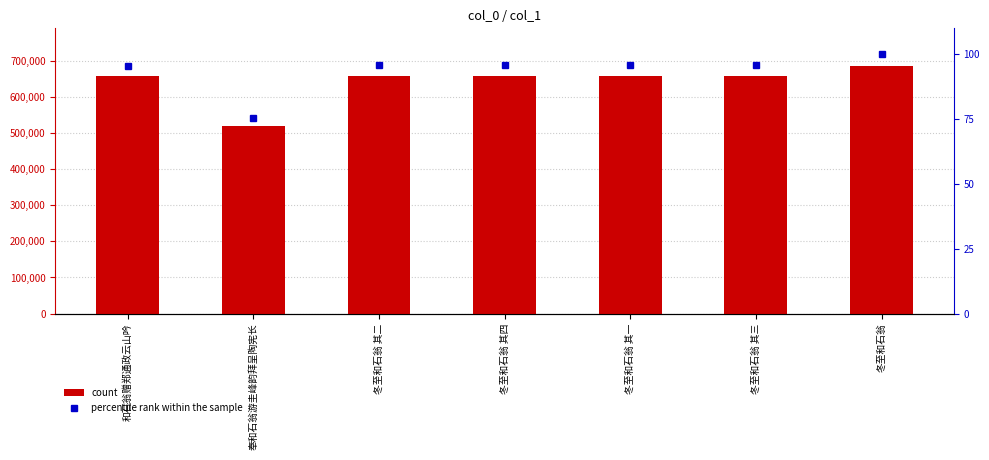

True or false: percentile rank within the sample has a value of 95.7 at 冬至和石翁 其四.

True